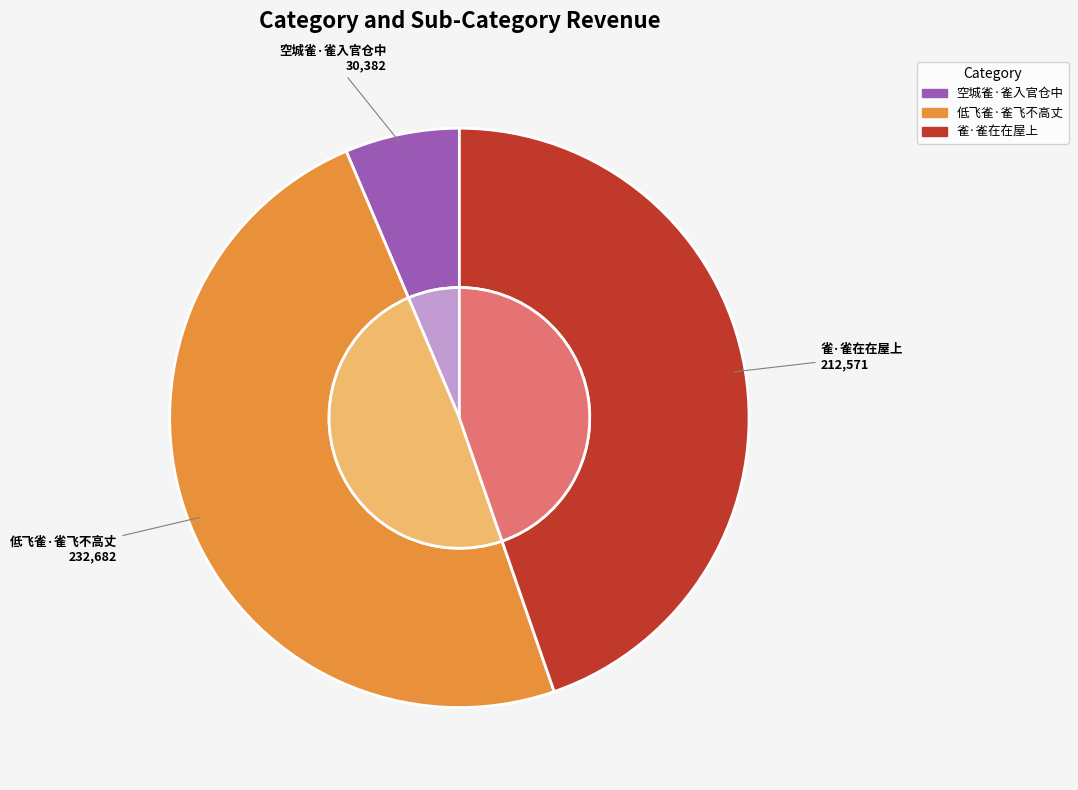

Which category has the biggest portion of the pie?

低飞雀·雀飞不高丈